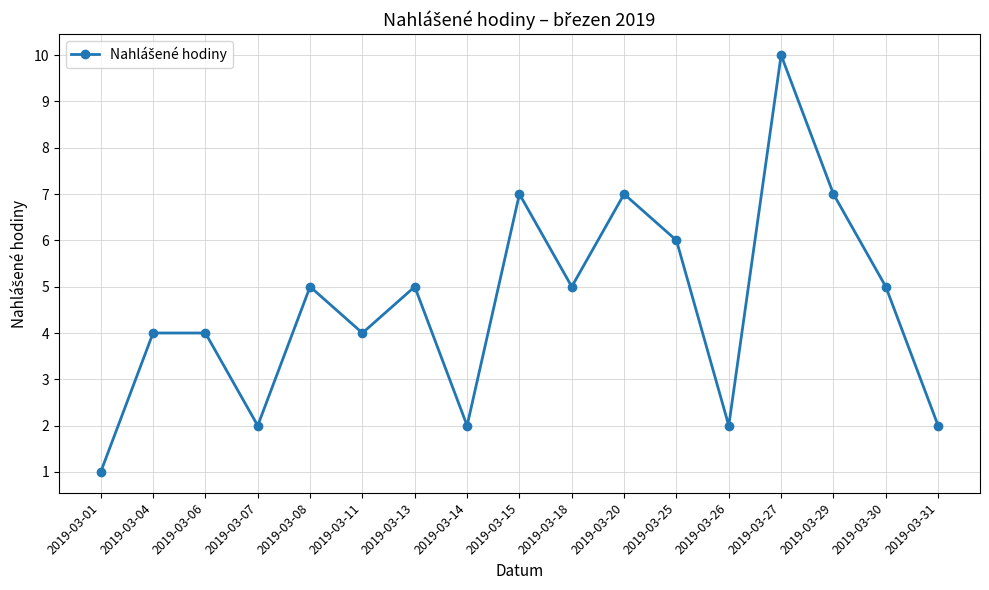

The value at 2019-03-25 is 6. True or false?

True